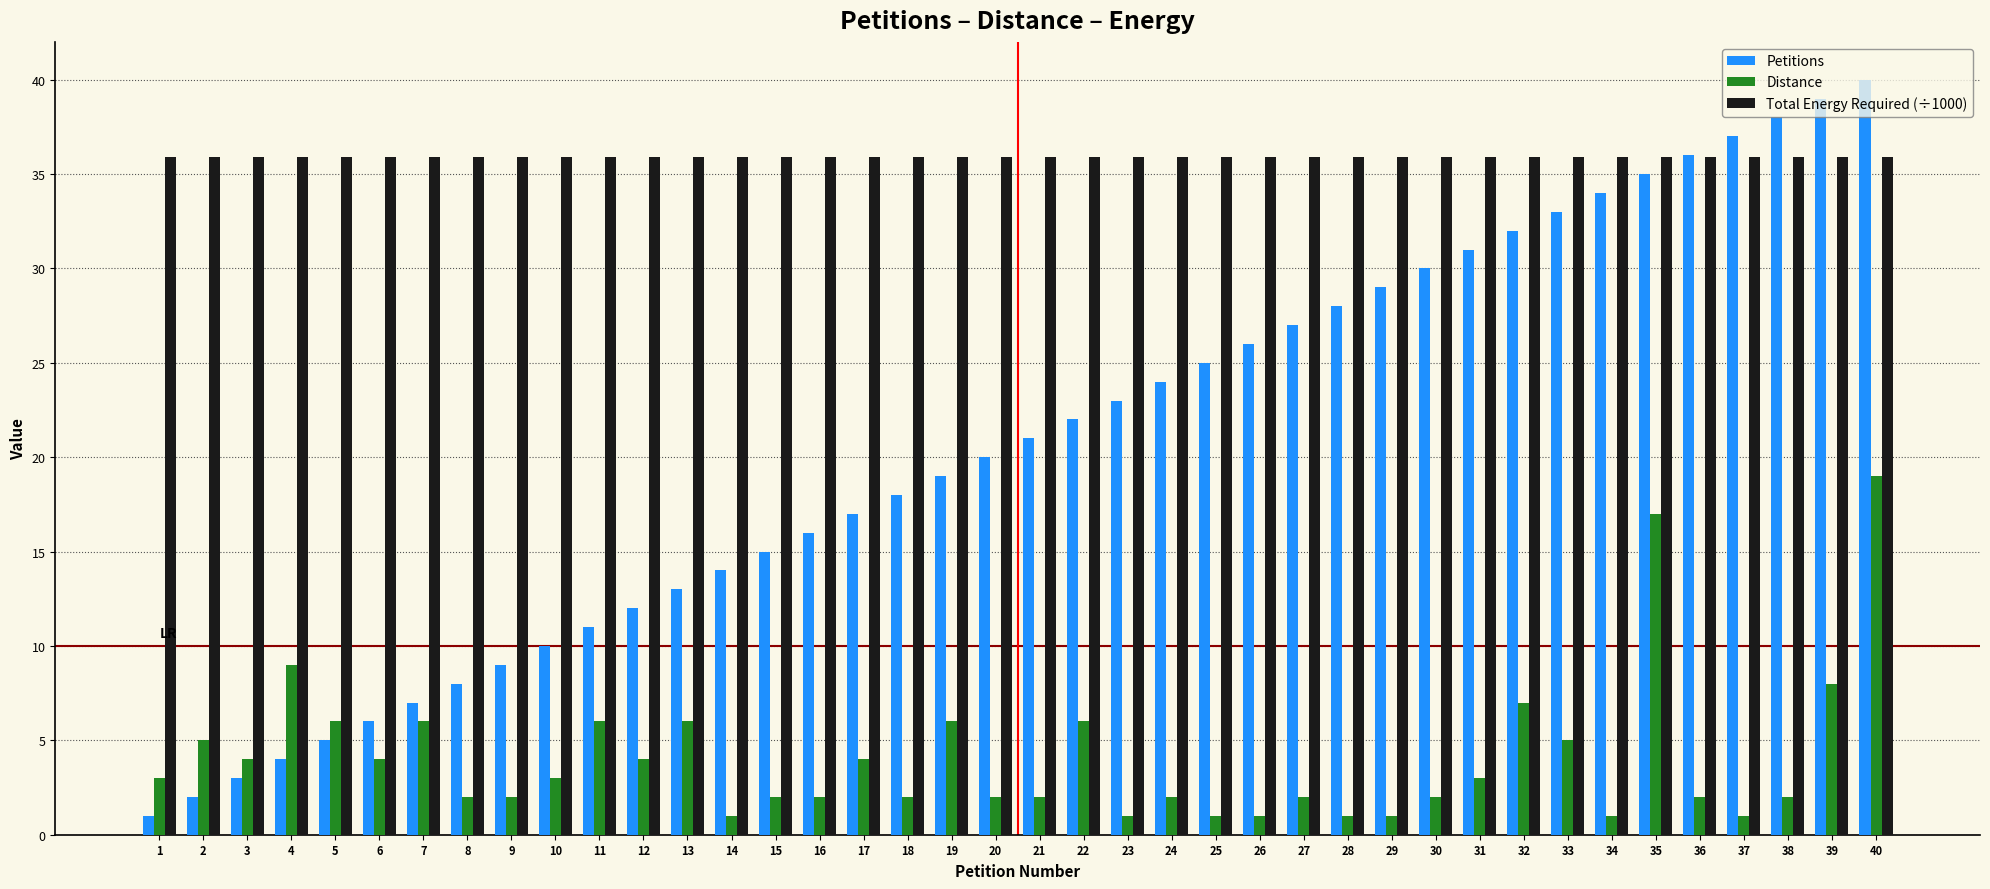

True or false: Distance has a value of 2.0 at 20.

True